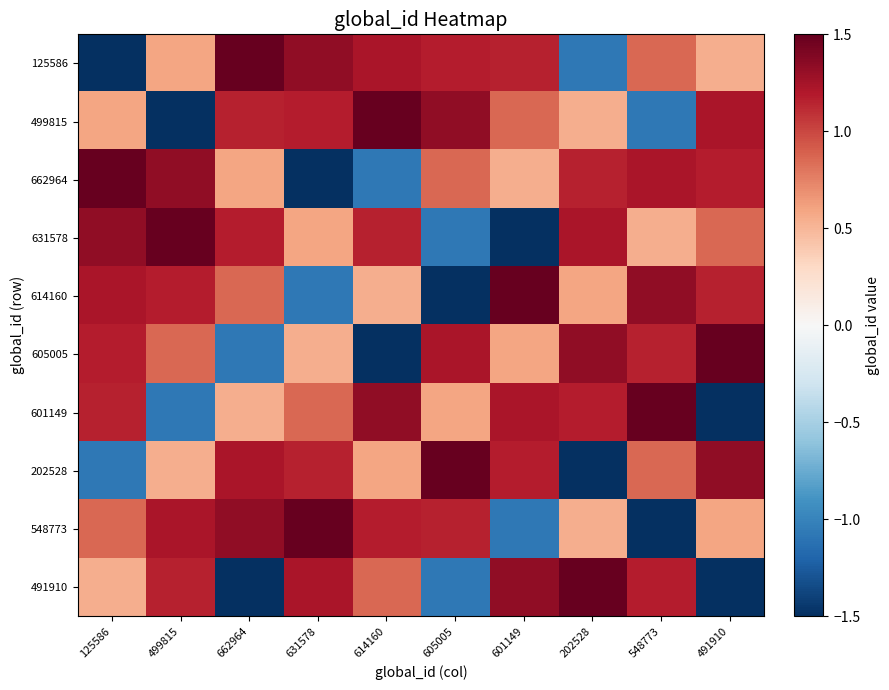

Reading right to left, extract all data points from this chart.

125586: 491910=0.5	548773=0.9	202528=-1.1	601149=1.2	605005=1.2	614160=1.2	631578=1.3	662964=1.5	499815=0.6	125586=-1.5
499815: 491910=1.2	548773=-1.1	202528=0.5	601149=0.9	605005=1.3	614160=1.5	631578=1.2	662964=1.2	499815=-1.5	125586=0.6
662964: 491910=1.2	548773=1.2	202528=1.2	601149=0.5	605005=0.9	614160=-1.1	631578=-1.5	662964=0.6	499815=1.3	125586=1.5
631578: 491910=0.9	548773=0.5	202528=1.2	601149=-1.5	605005=-1.1	614160=1.2	631578=0.6	662964=1.2	499815=1.5	125586=1.3
614160: 491910=1.2	548773=1.3	202528=0.6	601149=1.5	605005=-1.5	614160=0.5	631578=-1.1	662964=0.9	499815=1.2	125586=1.2
605005: 491910=1.5	548773=1.2	202528=1.3	601149=0.6	605005=1.2	614160=-1.5	631578=0.5	662964=-1.1	499815=0.9	125586=1.2
601149: 491910=-1.5	548773=1.5	202528=1.2	601149=1.2	605005=0.6	614160=1.3	631578=0.9	662964=0.5	499815=-1.1	125586=1.2
202528: 491910=1.3	548773=0.9	202528=-1.5	601149=1.2	605005=1.5	614160=0.6	631578=1.2	662964=1.2	499815=0.5	125586=-1.1
548773: 491910=0.6	548773=-1.5	202528=0.5	601149=-1.1	605005=1.2	614160=1.2	631578=1.5	662964=1.3	499815=1.2	125586=0.9
491910: 491910=-1.5	548773=1.2	202528=1.5	601149=1.3	605005=-1.1	614160=0.9	631578=1.2	662964=-1.5	499815=1.2	125586=0.5